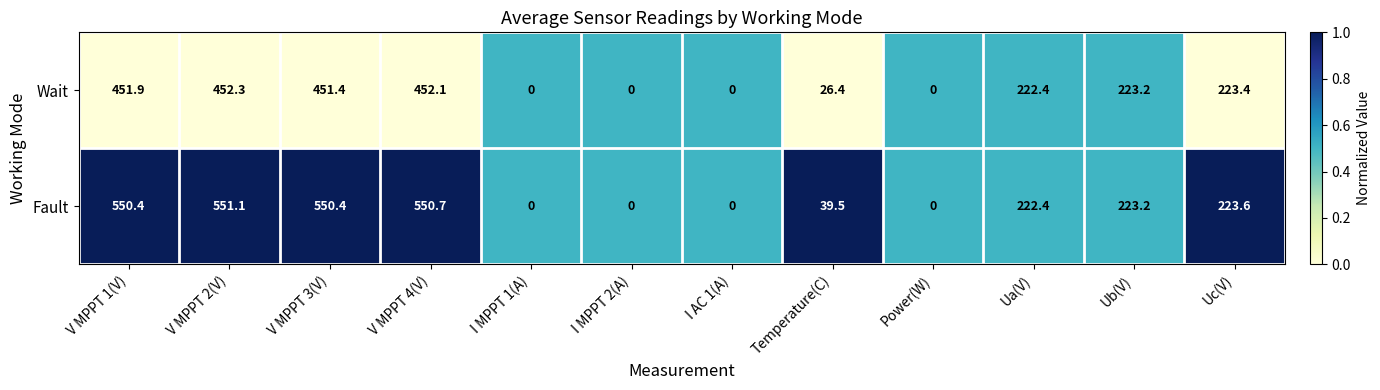

What is the spread (max minus min) of values at Uc(V)?

0.2